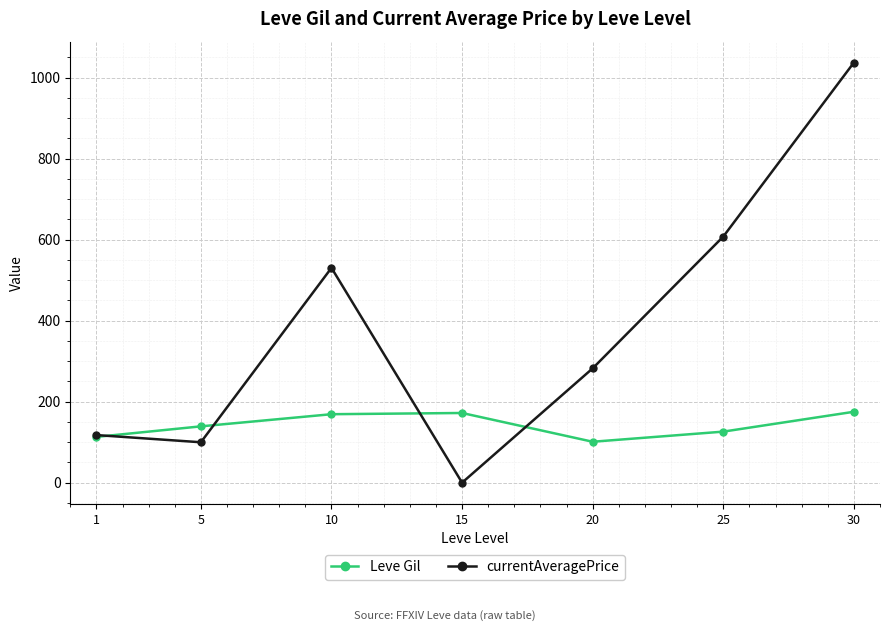

What is the sum of the currentAveragePrice values at 30 and 20?

1319.2